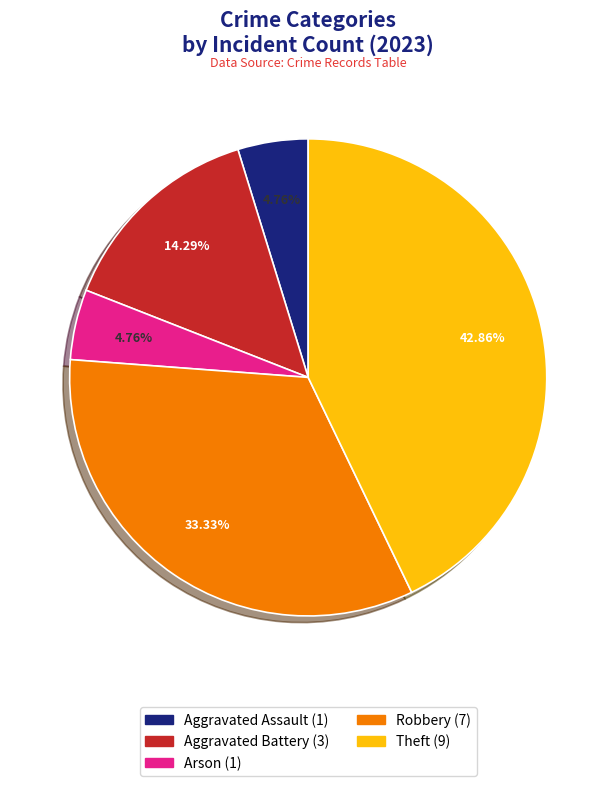

How many segments does this pie chart have?

5